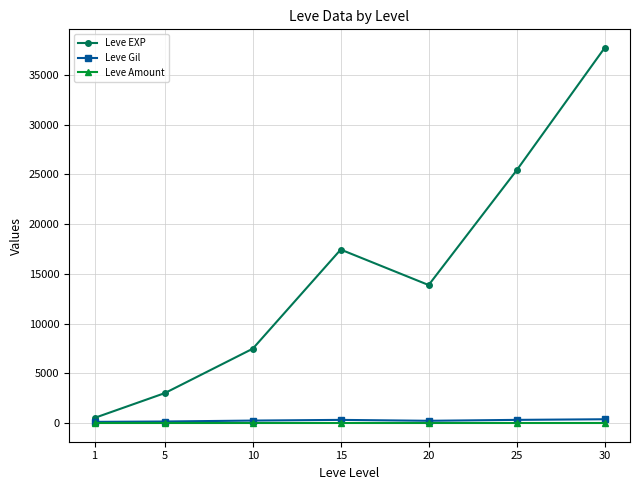

What is the sum of all Leve Amount values?

7.0